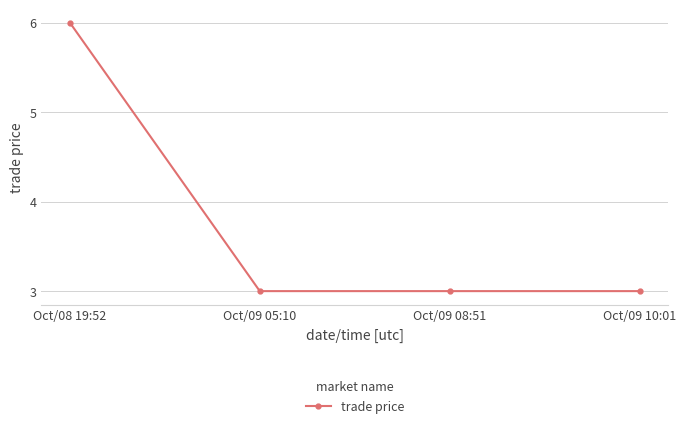

What is the value of the 4th point from the left?

3